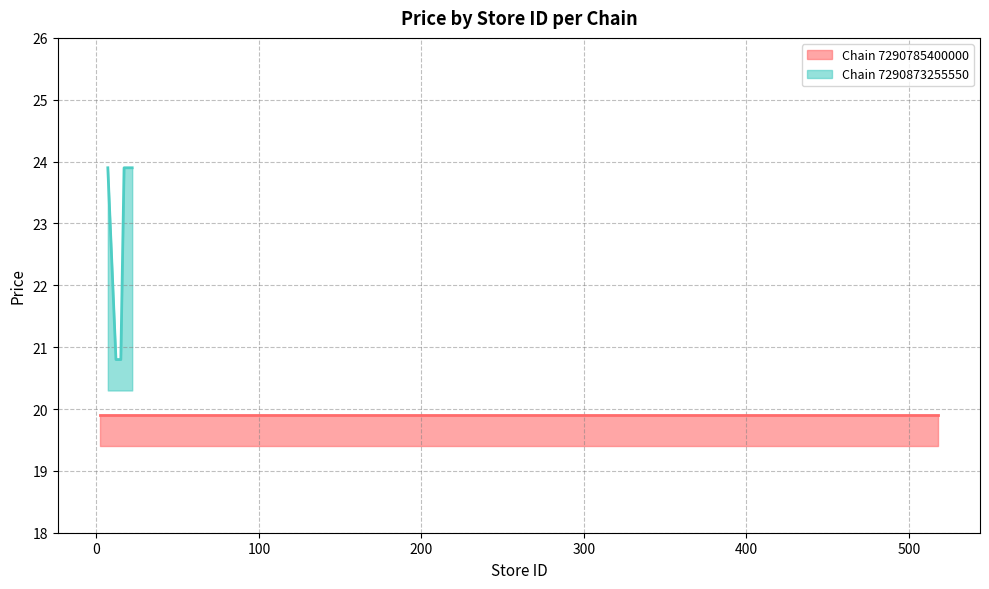

How many data points are above 23?

5